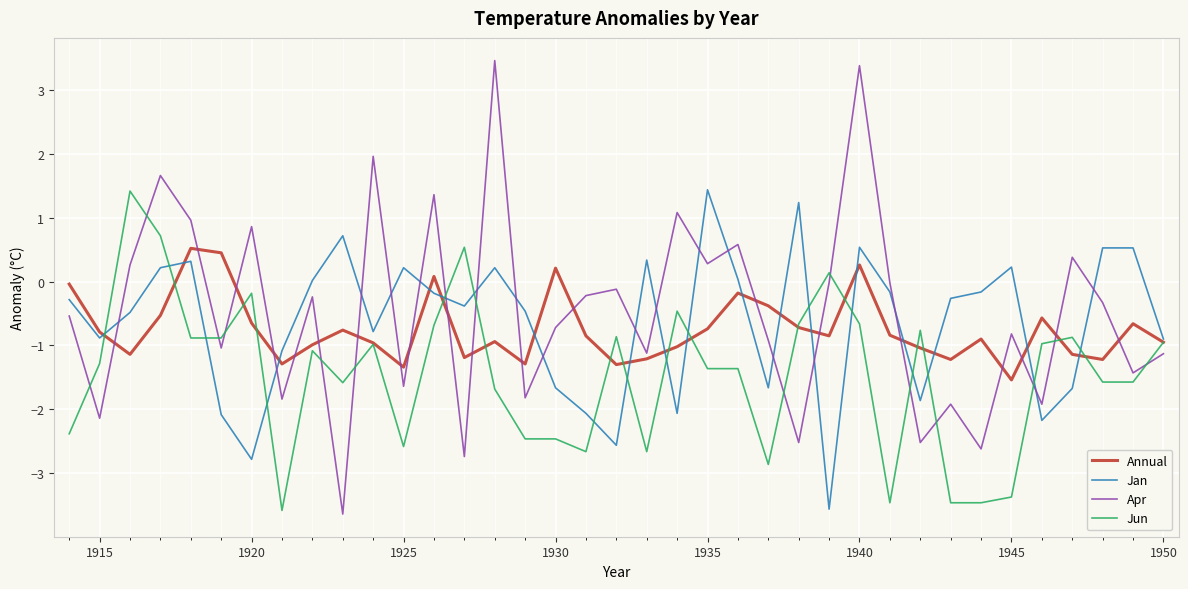

What is the smallest value displayed?

-3.6